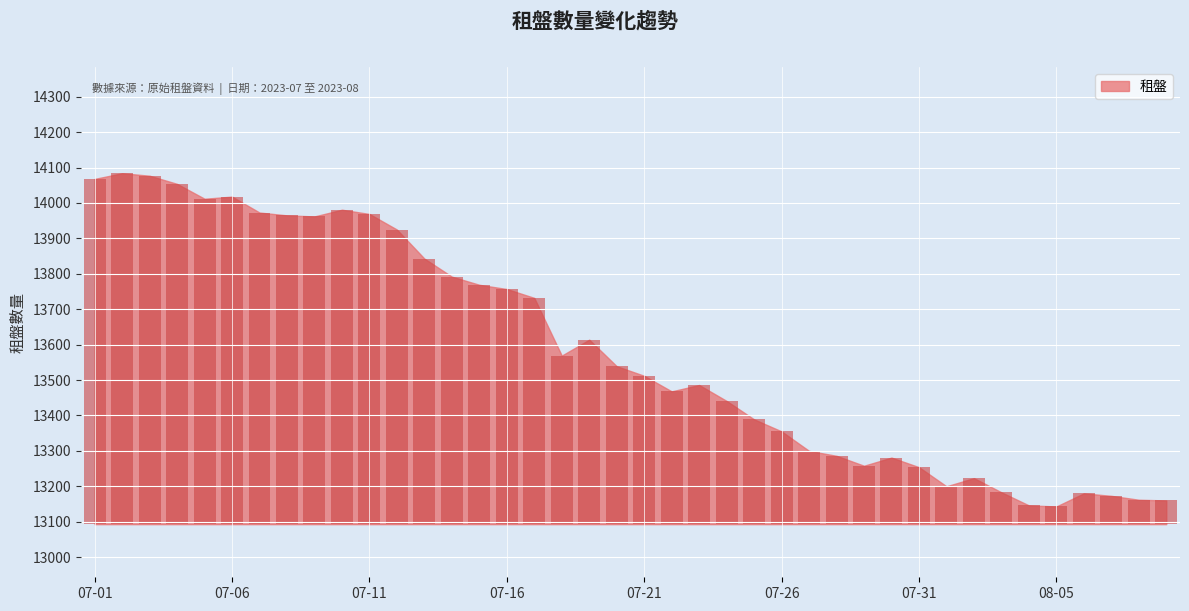

Between 2023-08-12 and 2023-07-29, which is larger?

2023-07-29